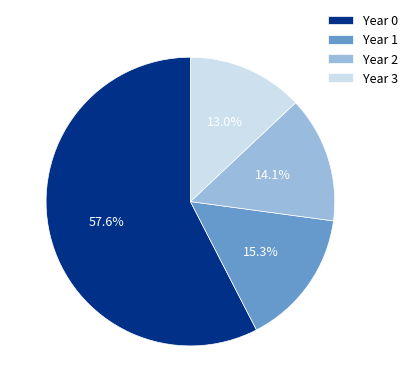

To the nearest percent, what is the difference between the largest and smallest slice percentages?

45%